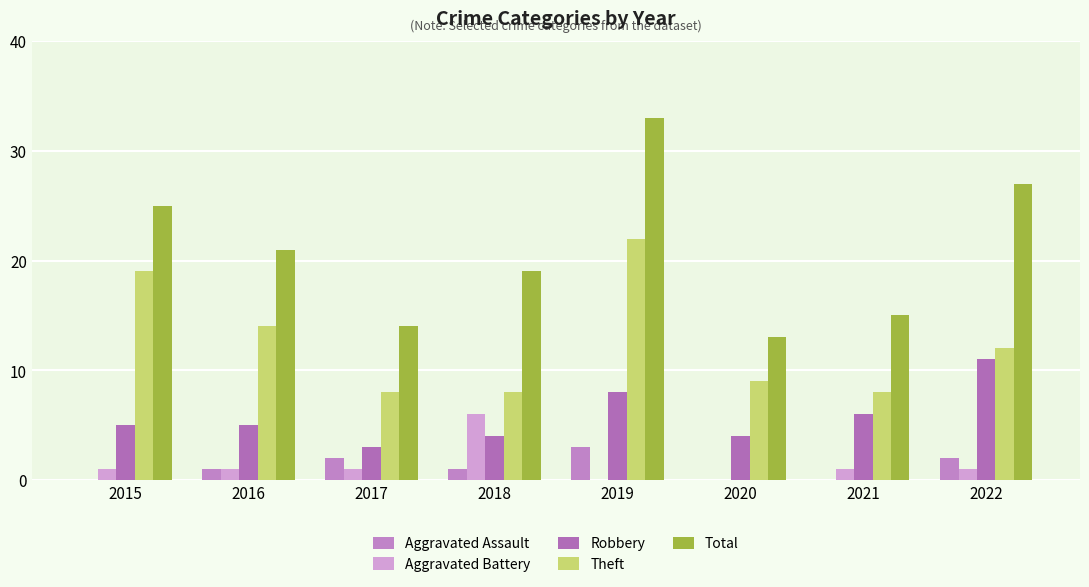

The Aggravated Battery series shows 1 at 2022. True or false?

True